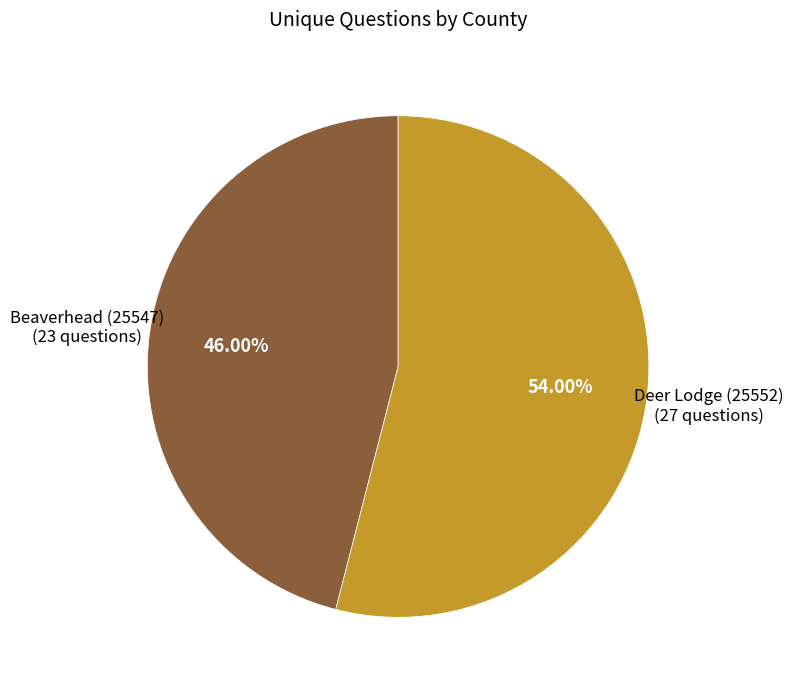

How many segments does this pie chart have?

2